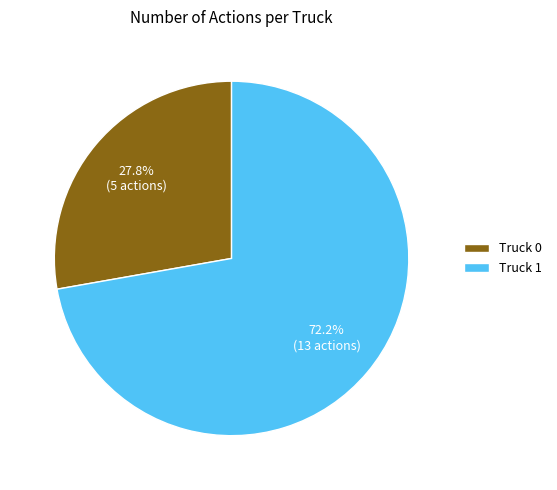

Rank the categories by value from highest to lowest.

Truck 1, Truck 0